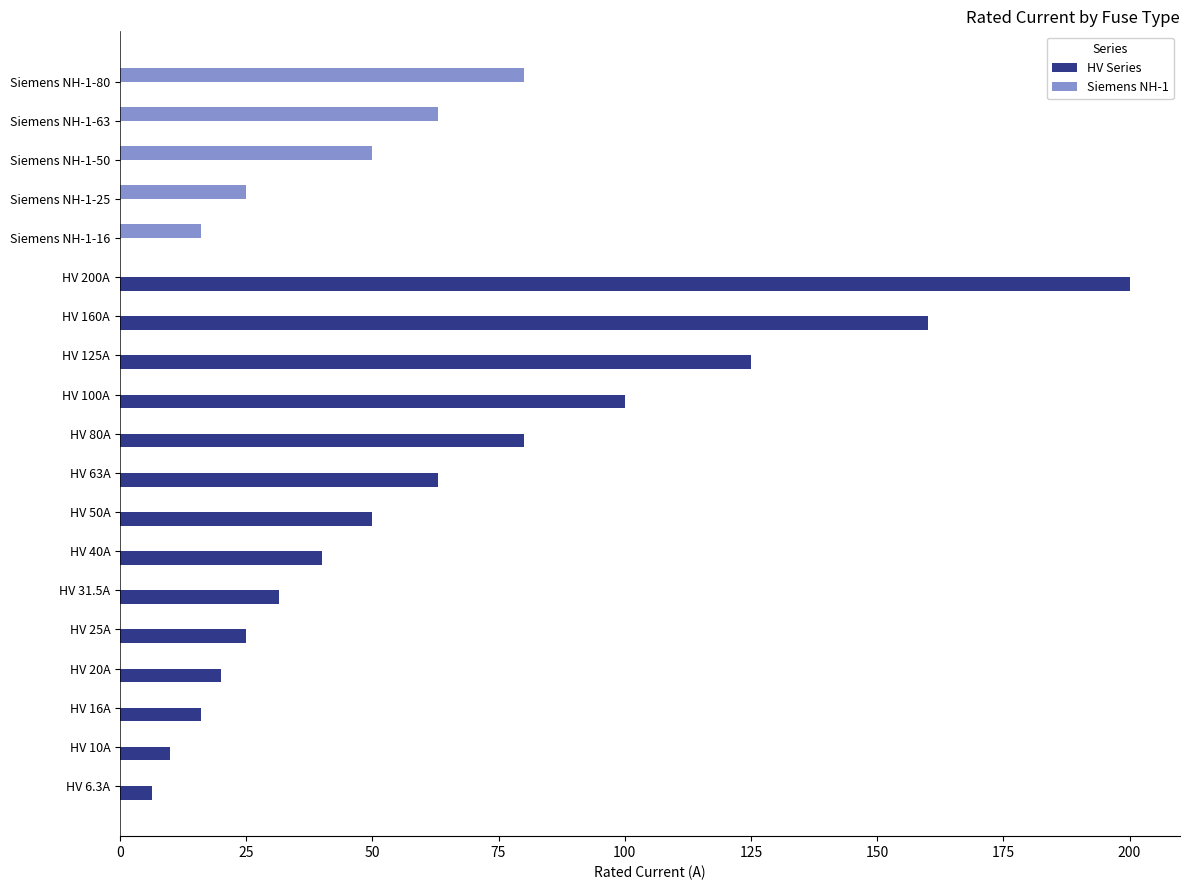

True or false: HV Series has a value of 50.0 at HV 50A.

True